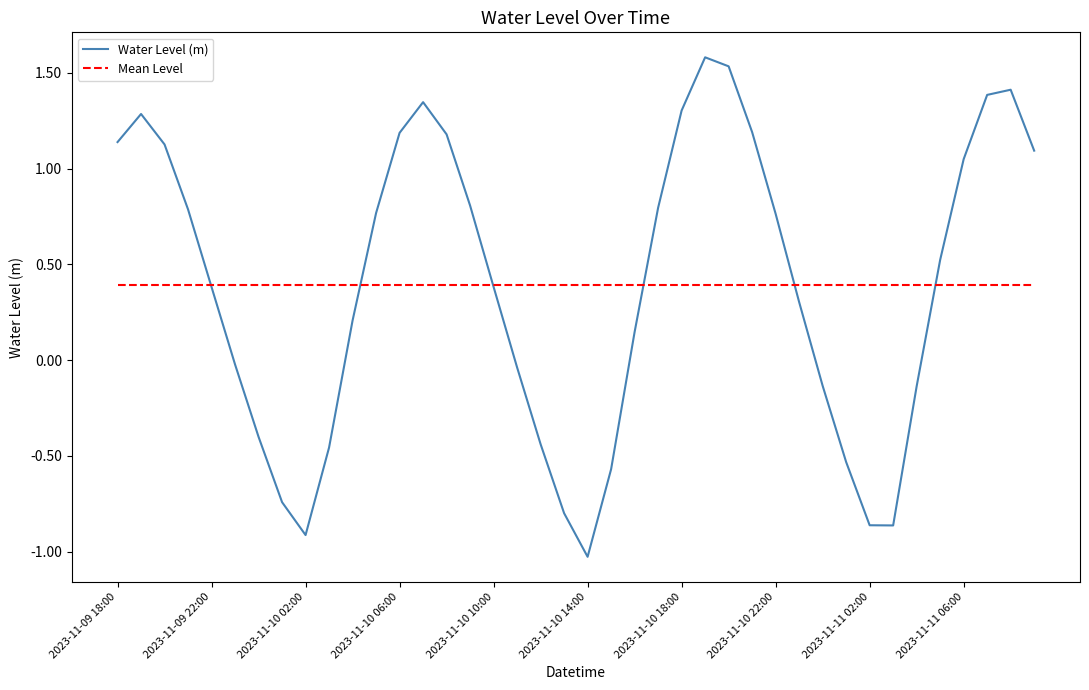

Rank the series by their maximum value, from lowest to highest.

Mean Level, Water Level (m)